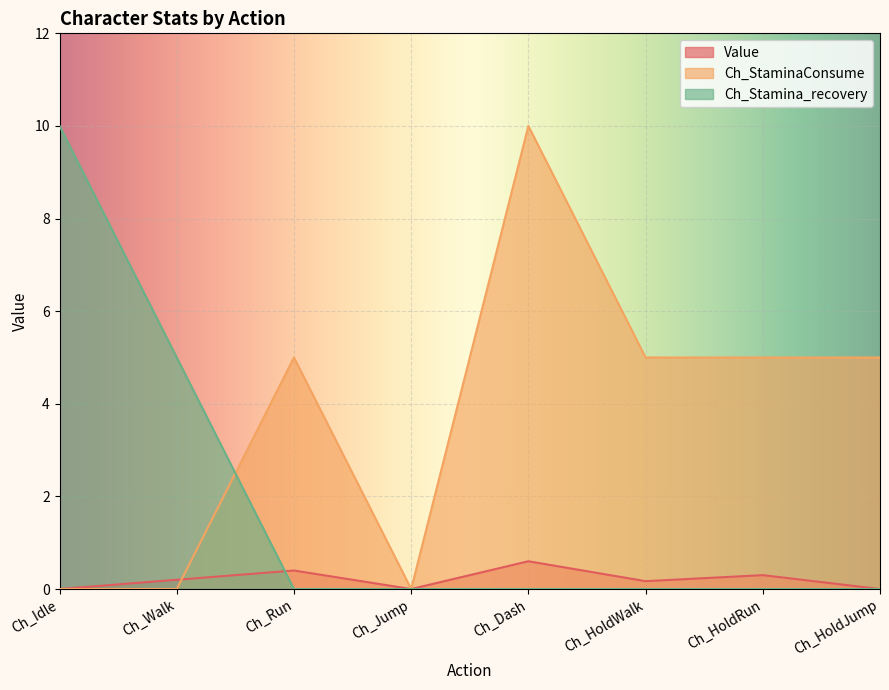

At how many categories does at least one series exceed 6?

2